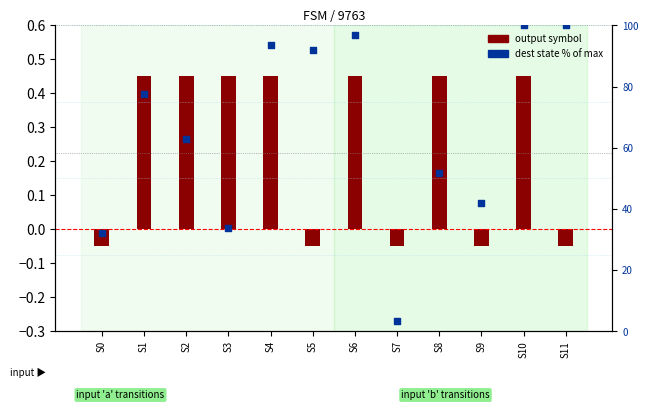

At how many categories does at least one series exceed 83?

5